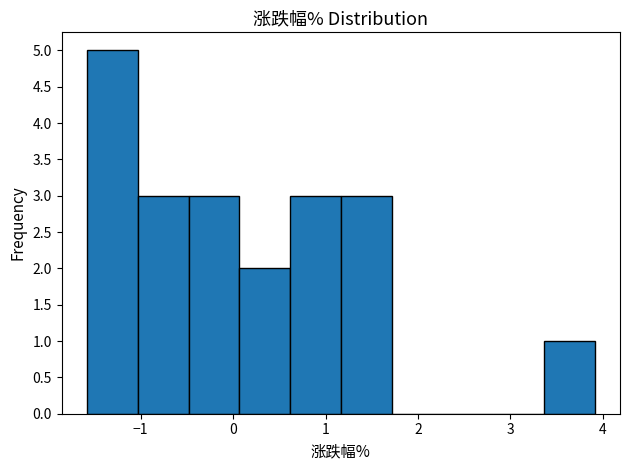

Which range on the x-axis has the tallest bar?

-1.6 to -1.0